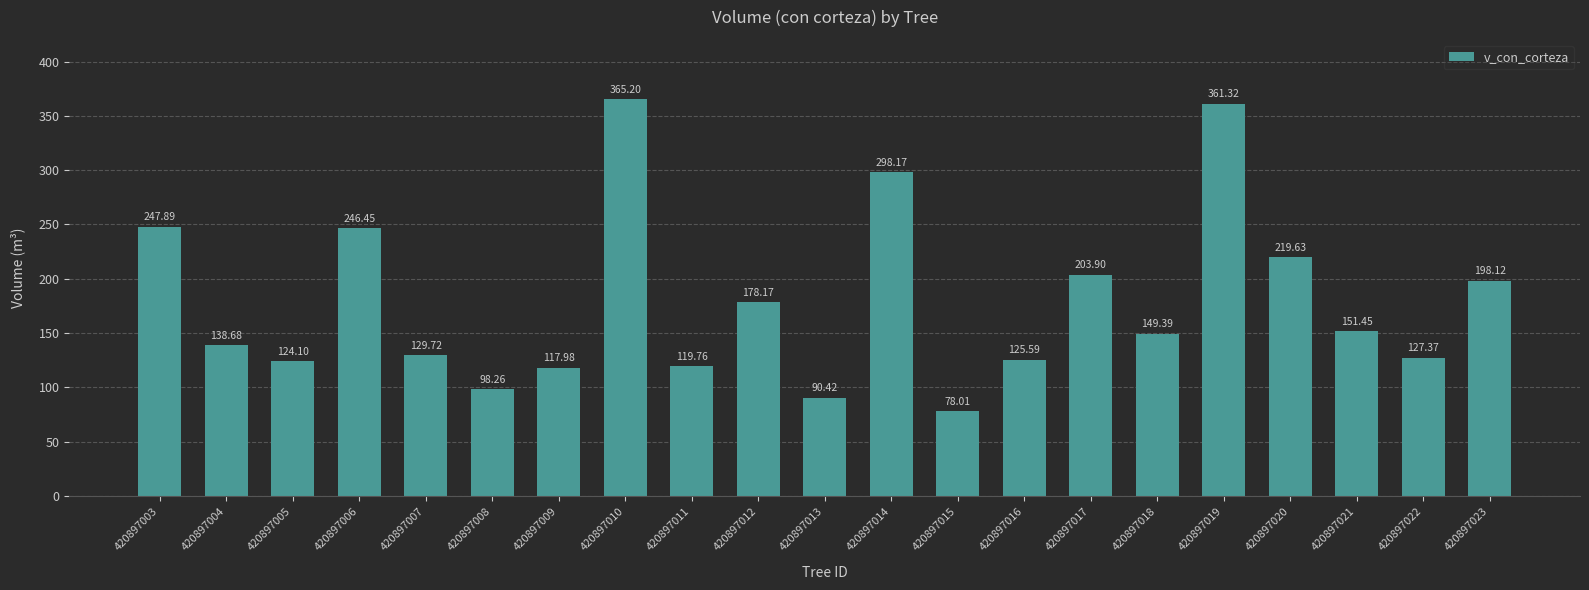

What is the sum of all values?

3769.6